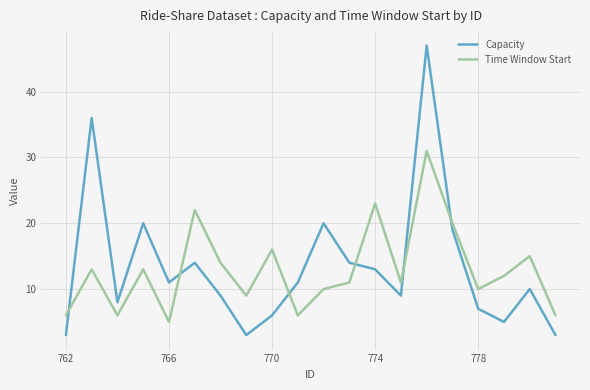

Which series has the largest range (max minus min)?

Capacity